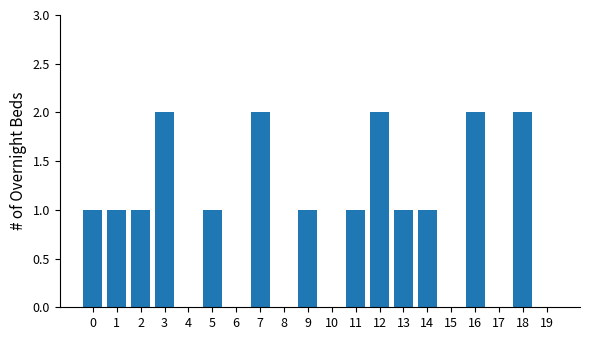

True or false: the data shows 2 at 3.

True